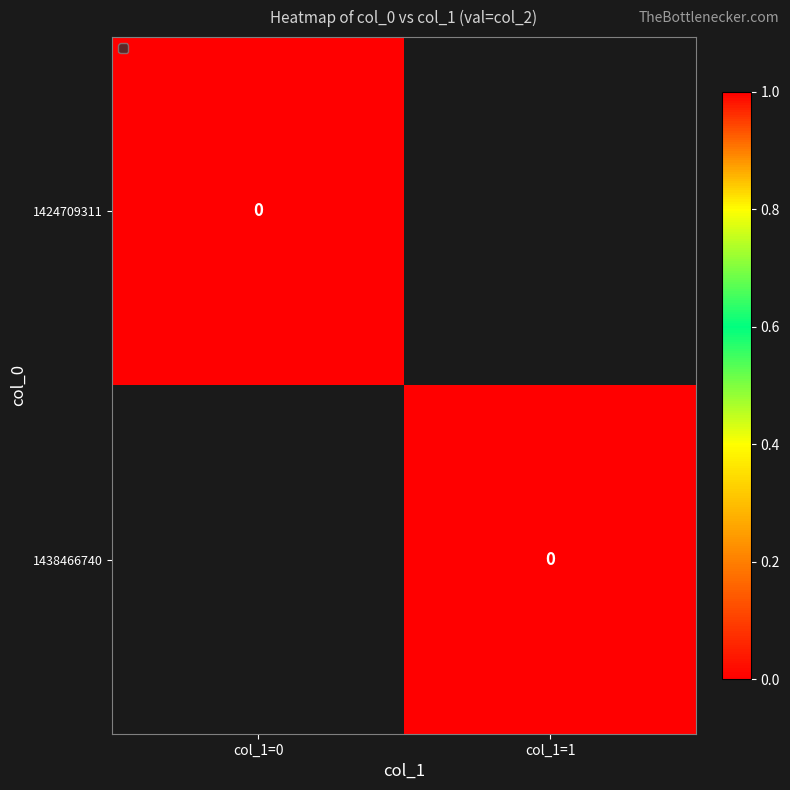

List the labels in order of 1438466740 value, smallest first.

col_1=1, col_1=0